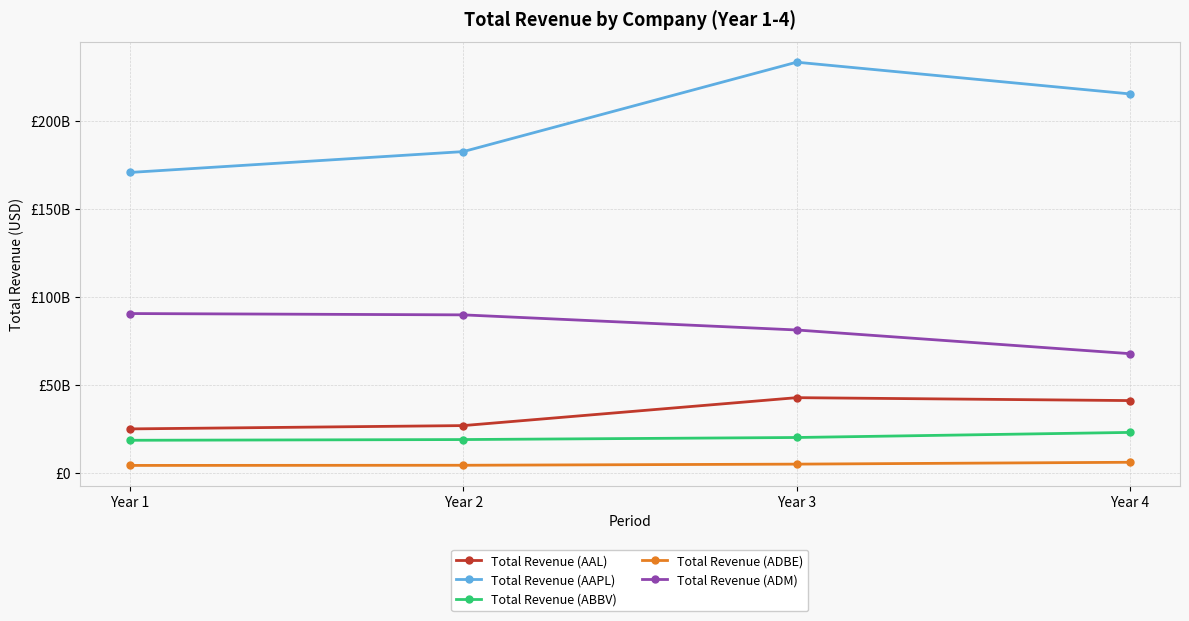

What is the maximum value for Total Revenue (ABBV)?

22859000000